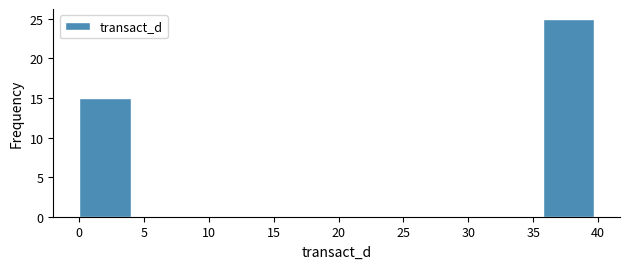

Reading left to right, list every bar in this chart as the range it spans on the x-axis followed by its height. Neither the bar edges nor the heights are printed on the chart, so give them approximately, as read against the axes.

0.0 to 4.0: 15
4.0 to 8.0: 0
8.0 to 12.0: 0
12.0 to 16.0: 0
16.0 to 20.0: 0
20.0 to 24.0: 0
24.0 to 28.0: 0
28.0 to 32.0: 0
32.0 to 35.5: 0
35.5 to 39.5: 25